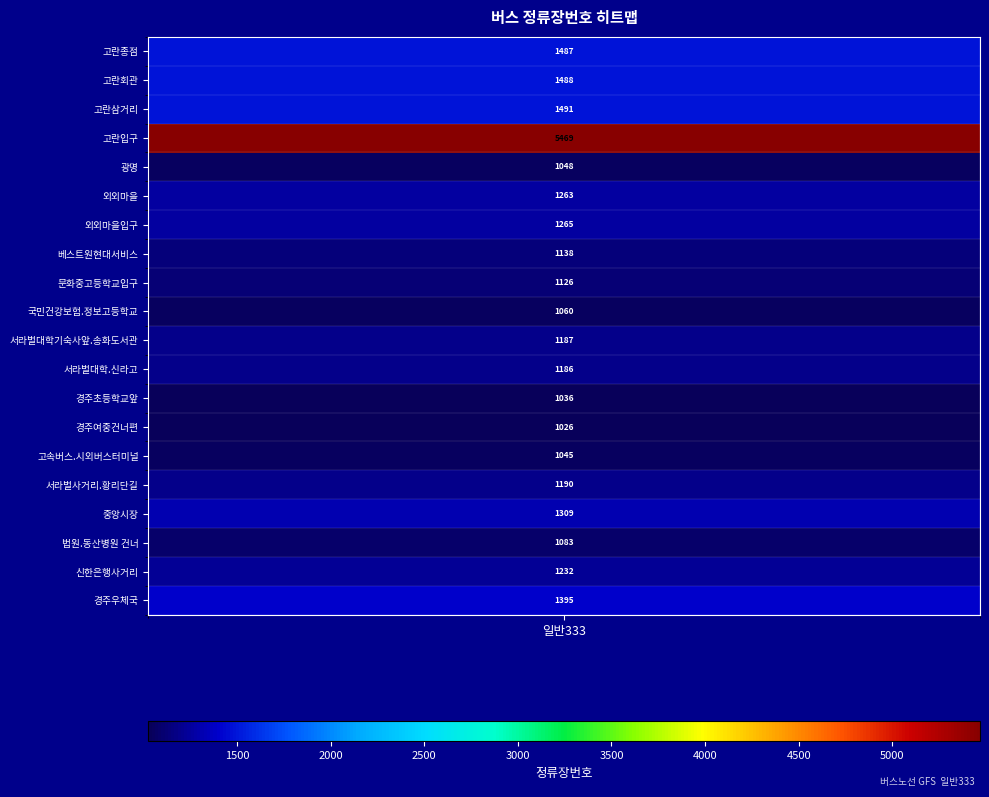

Which has a higher value, 중앙시장 or 문화중고등학교입구?

중앙시장